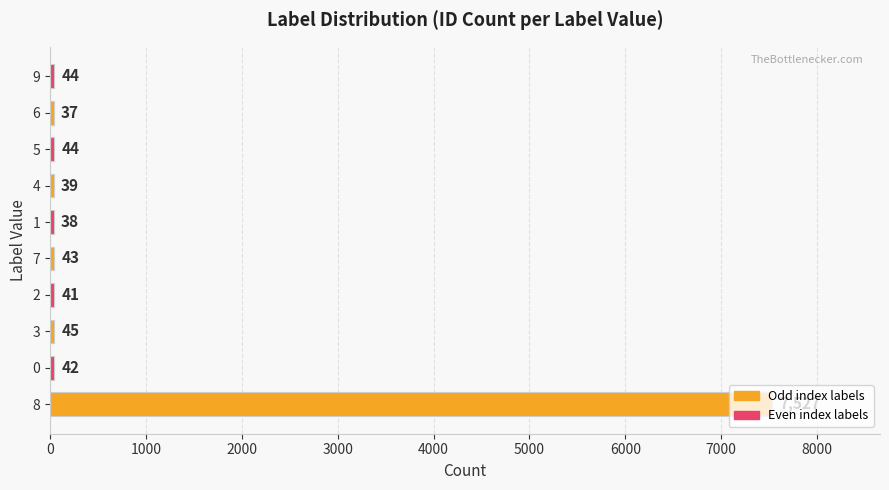

What is the difference between the second highest and minimum values?

8